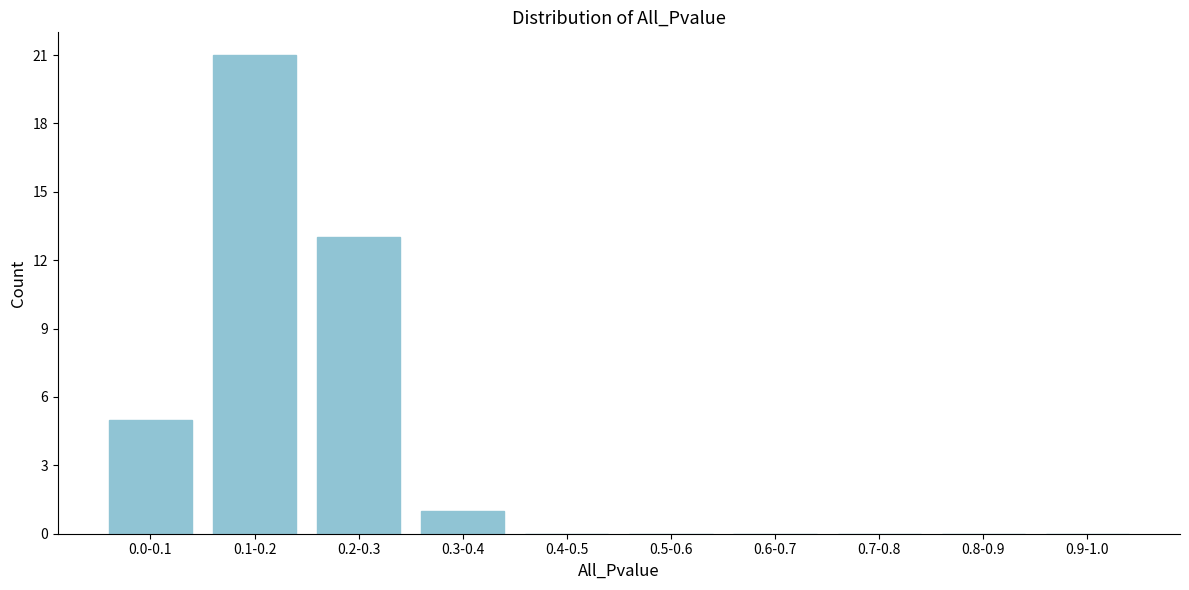

Reading left to right, list all the values displayed in this chart.

0.0-0.1=5	0.1-0.2=21	0.2-0.3=13	0.3-0.4=1	0.4-0.5=0	0.5-0.6=0	0.6-0.7=0	0.7-0.8=0	0.8-0.9=0	0.9-1.0=0